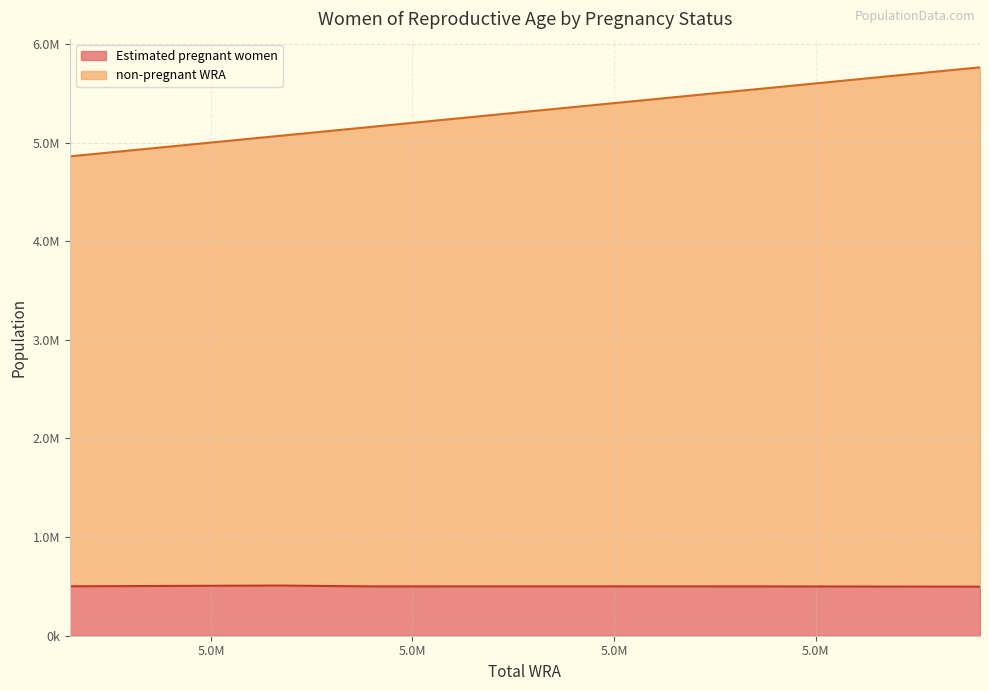

Where is Estimated pregnant women nearest to the value 502822?

4860000